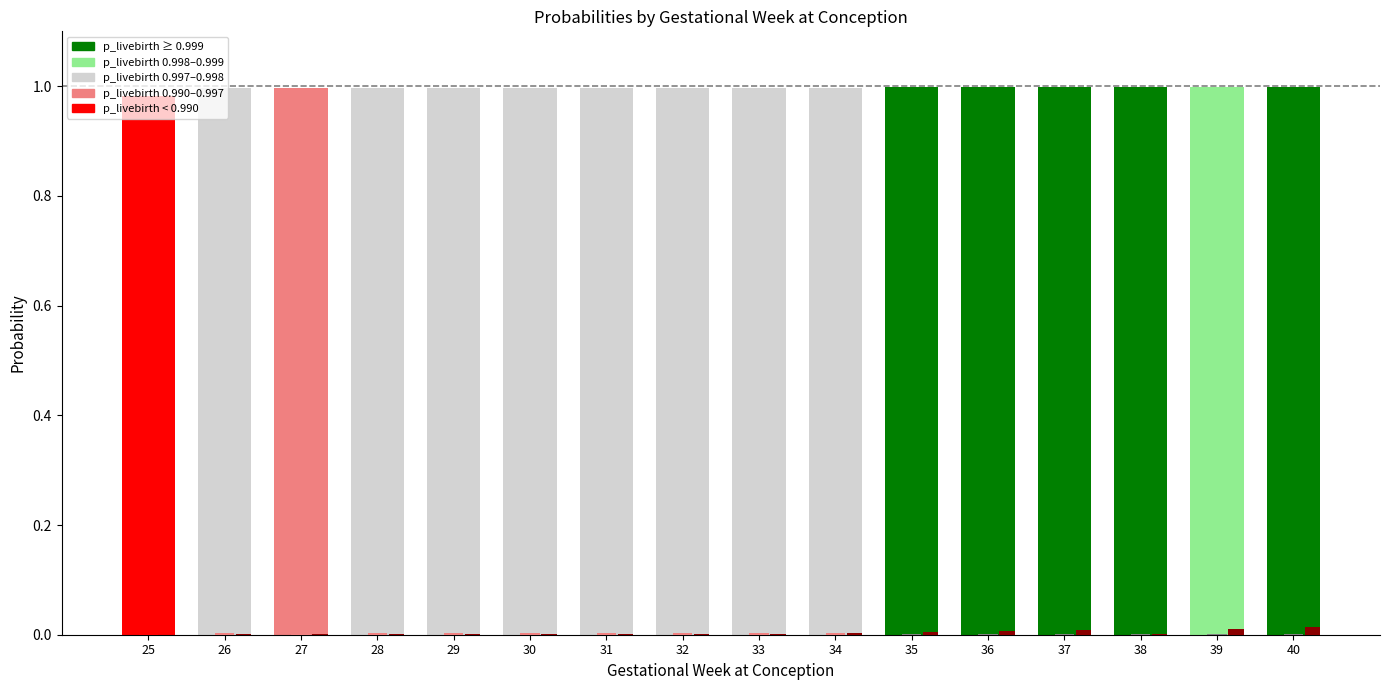

Reading left to right, extract all data points from this chart.

p_livebirth: 1.0	1.0	1.0	1.0	1.0	1.0	1.0	1.0	1.0	1.0	1.0	1.0	1.0	1.0	1.0	1.0
p_fetaldeath: 0.0	0.0	0.0	0.0	0.0	0.0	0.0	0.0	0.0	0.0	0.0	0.0	0.0	0.0	0.0	0.0
p_preeclampsia: 0.0	0.0	0.0	0.0	0.0	0.0	0.0	0.0	0.0	0.0	0.0	0.0	0.0	0.0	0.0	0.0